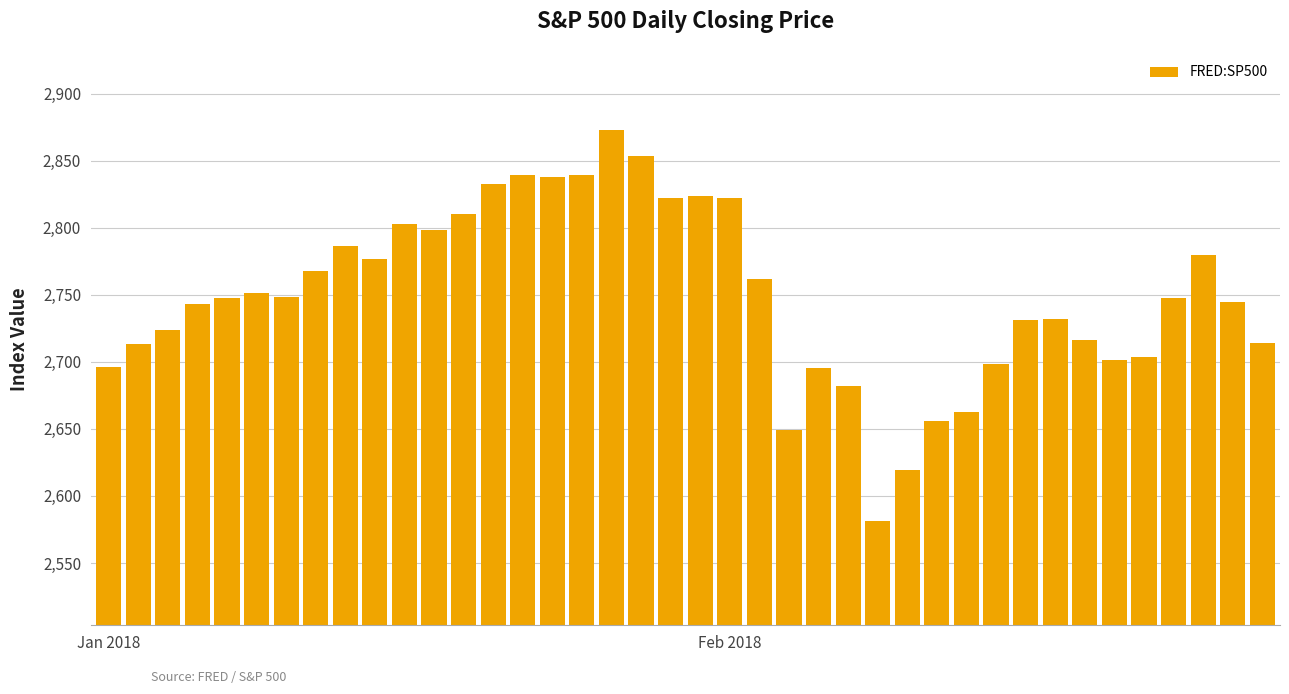

What is the greatest value displayed?

2872.9